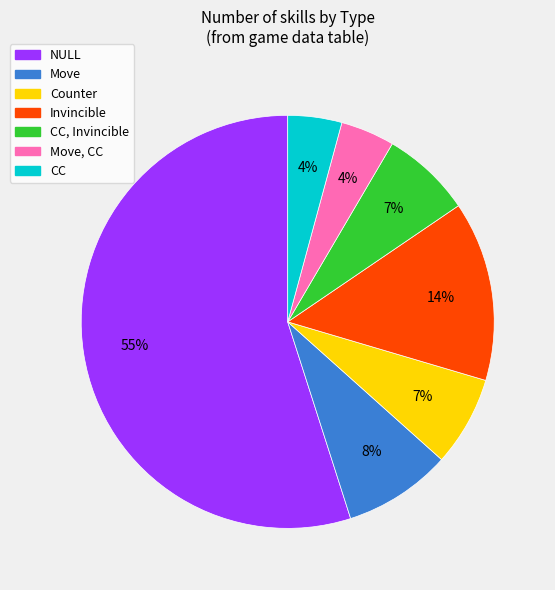

To the nearest percent, what percentage of the pie is Move, CC?

4%